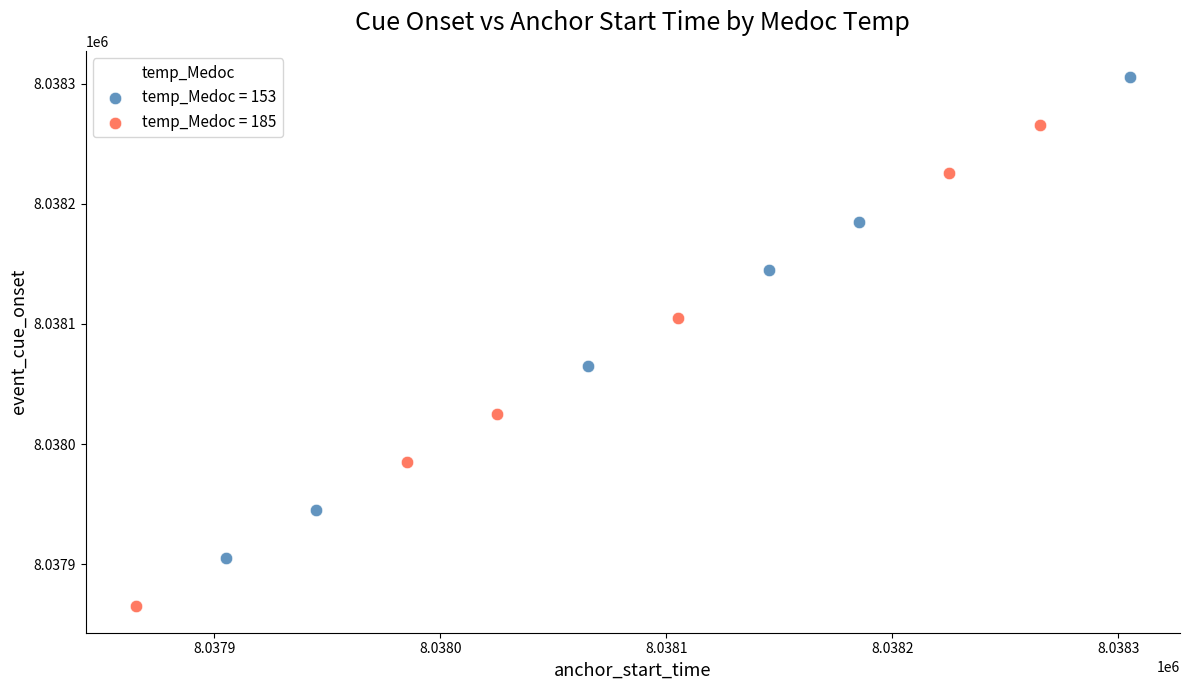

Which series reaches the maximum Y coordinate?

temp_Medoc = 153